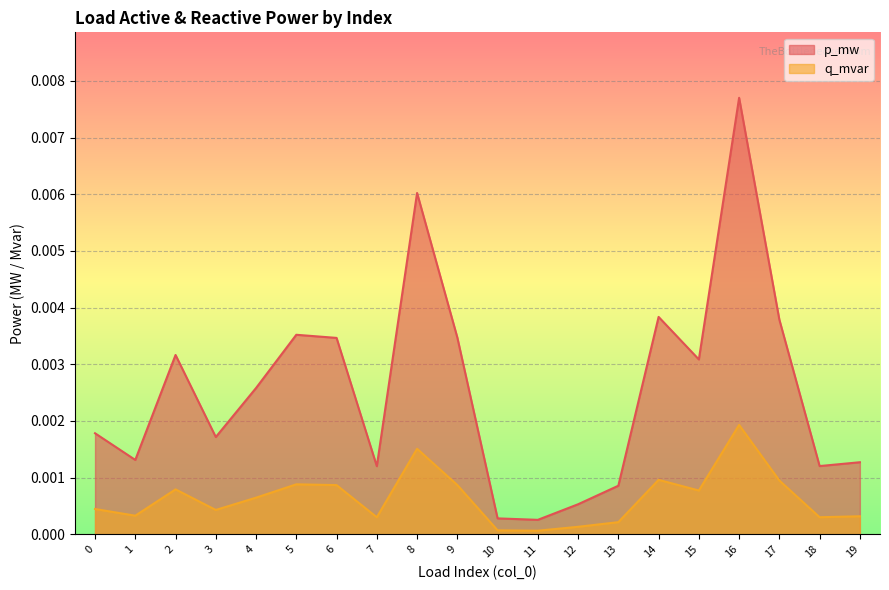

How many lines are shown in the chart?

2